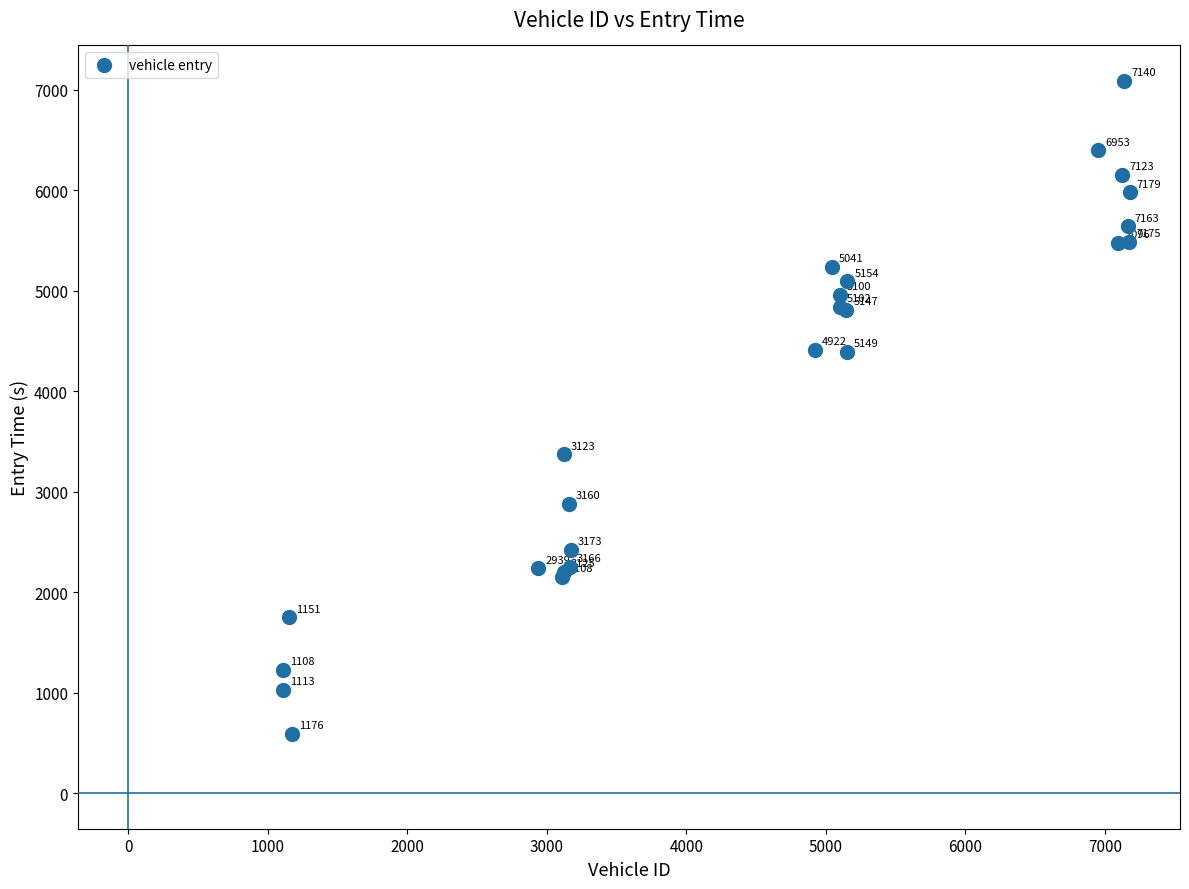

What Y value in the scatter plot is closest to 3838?

3373